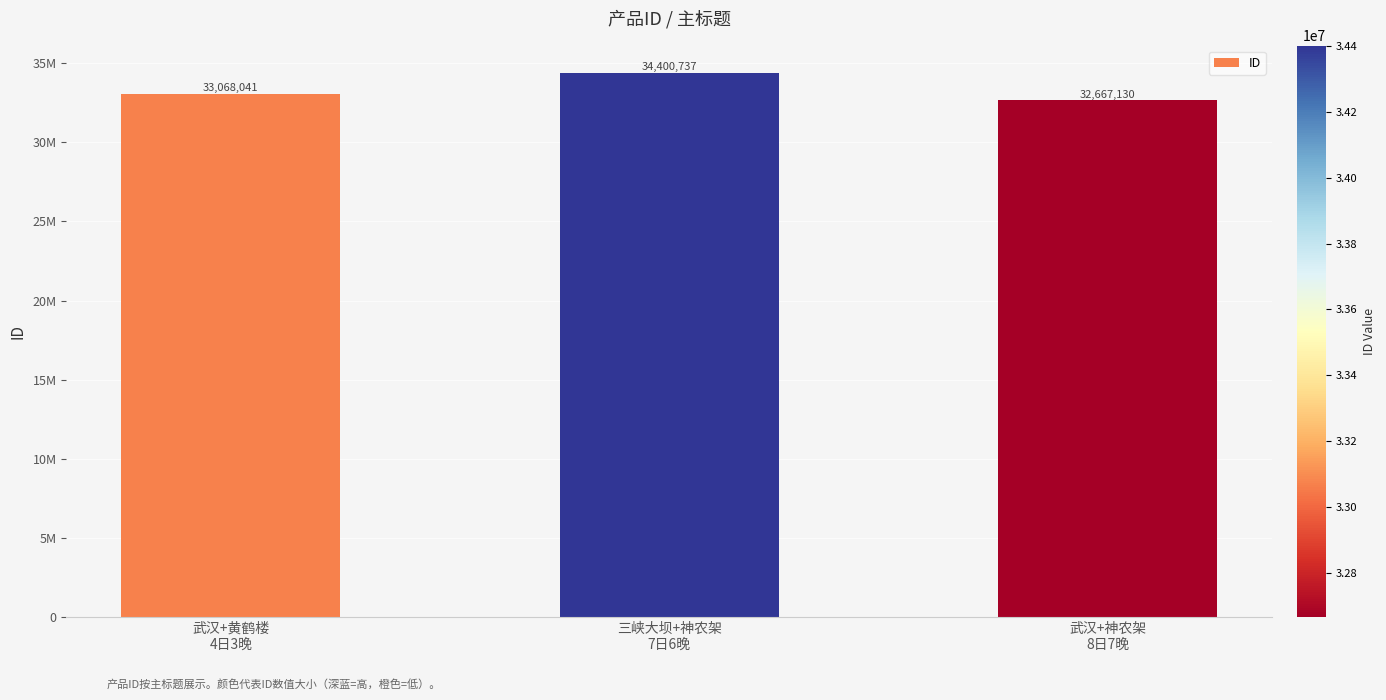

The chart shows a value of 42838897 at 武汉+神农架
8日7晚. True or false?

False